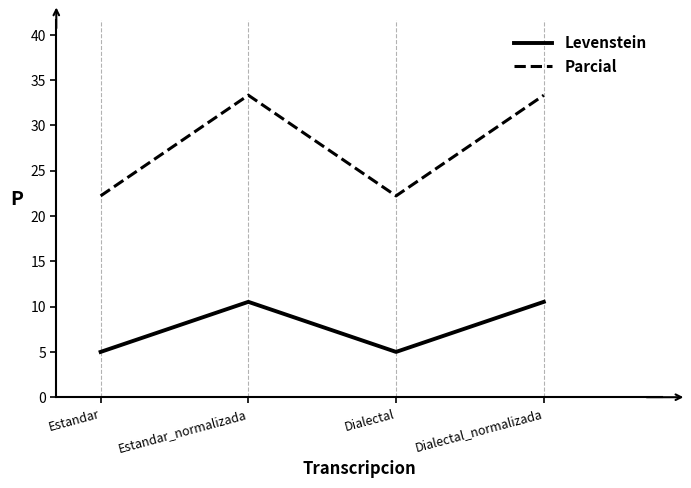

Count the number of data series in this chart.

2